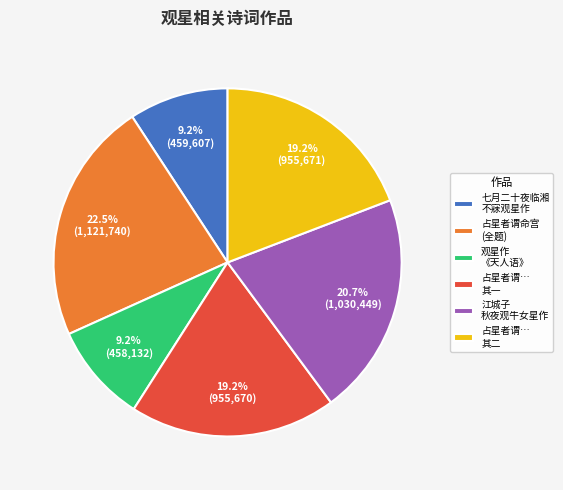

To the nearest percent, what is the average slice percentage?

17%